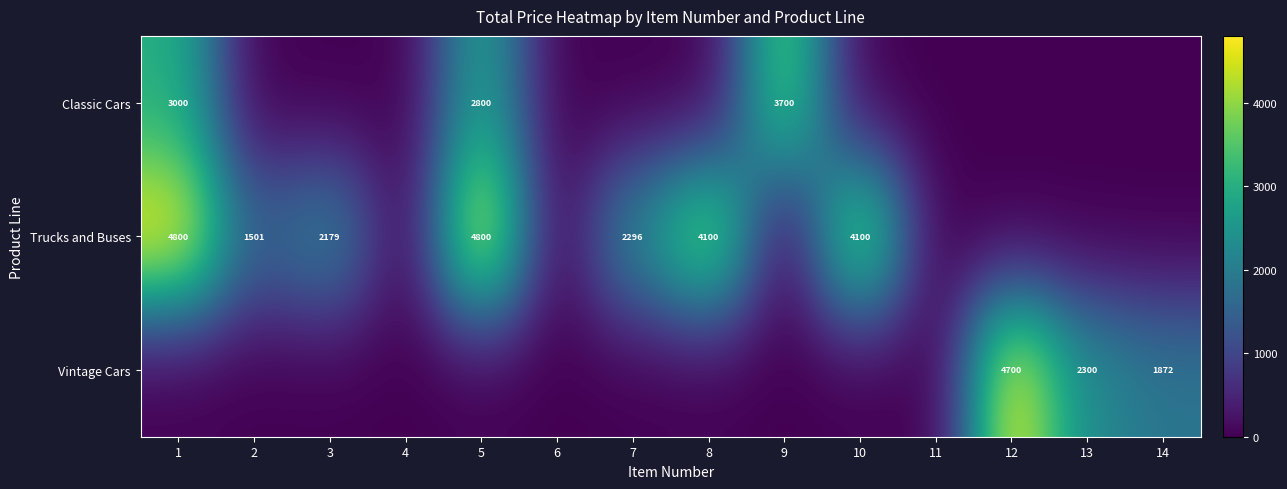

The value of Vintage Cars at 13 is 3210. True or false?

False